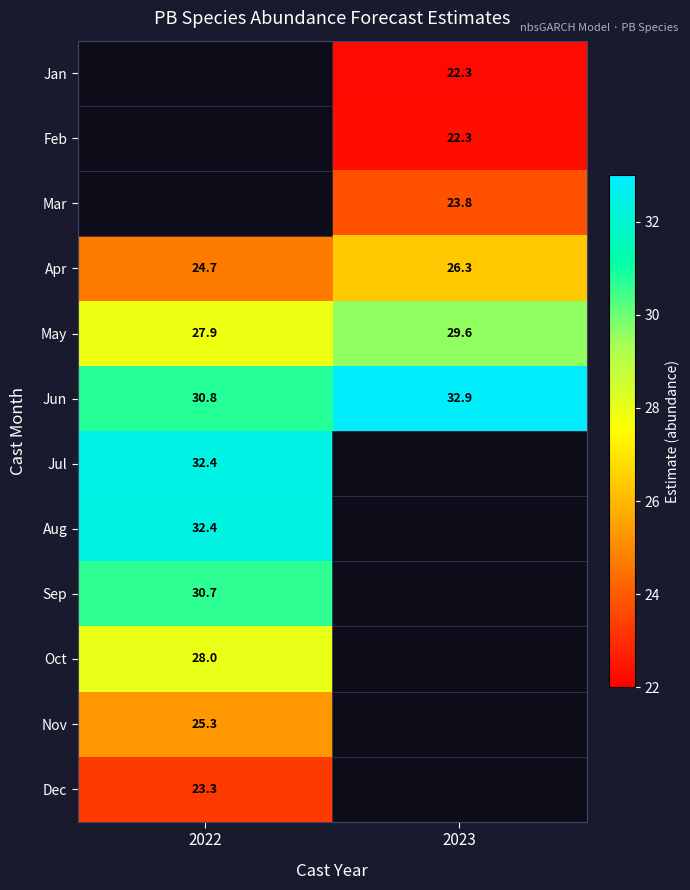

Is the value of Nov at 2022 greater than the value of Oct at 2022?

No